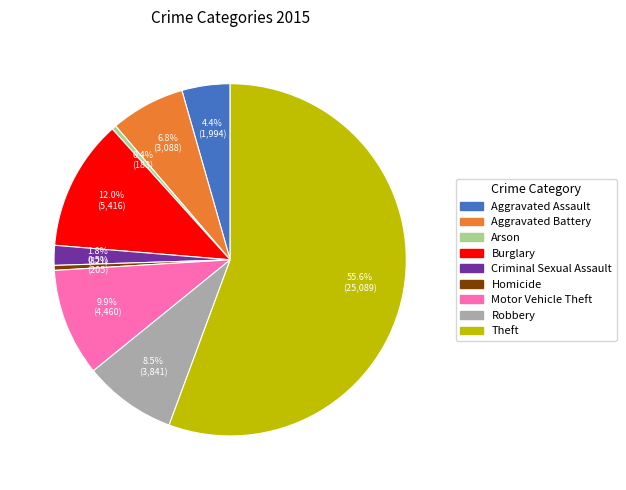

How many slices are in this pie chart?

9